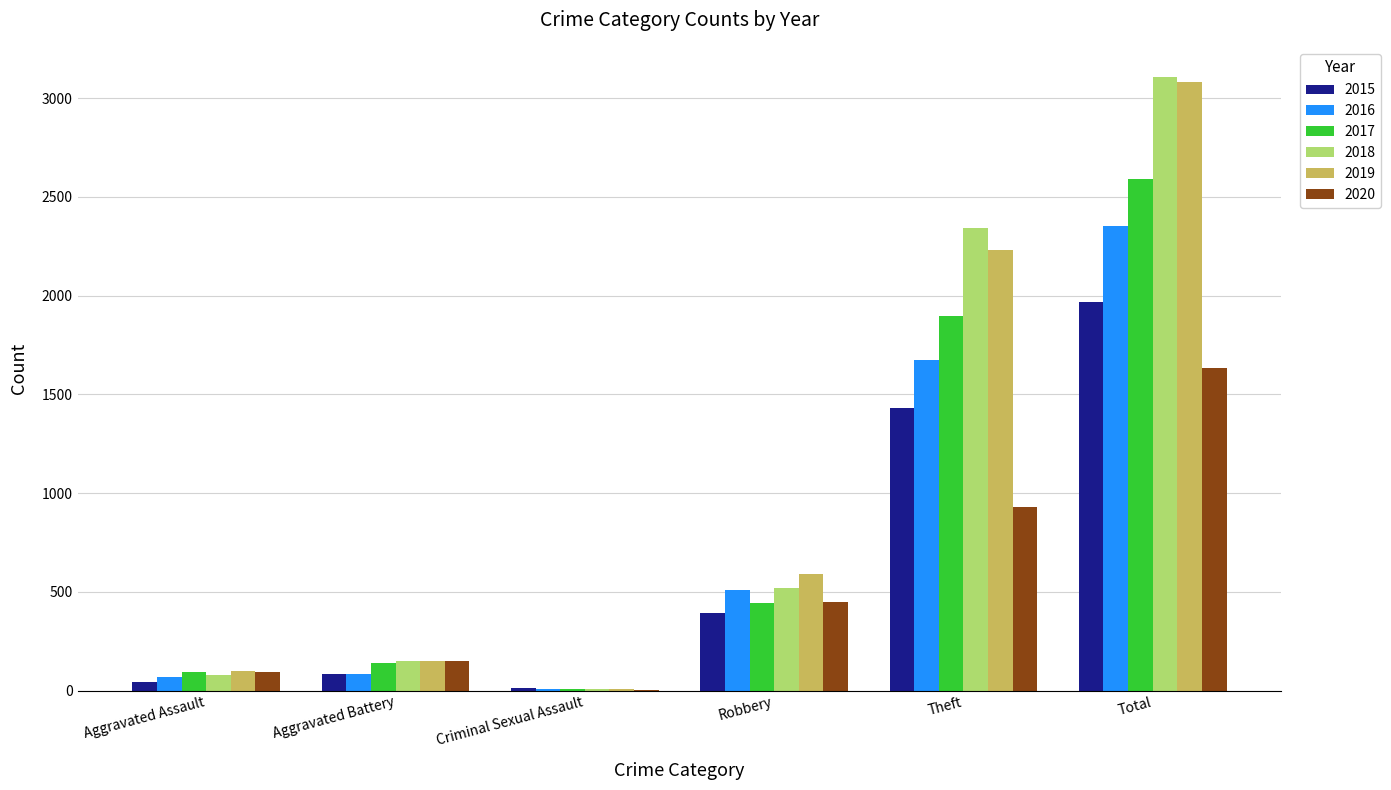

How many groups of bars are there?

6